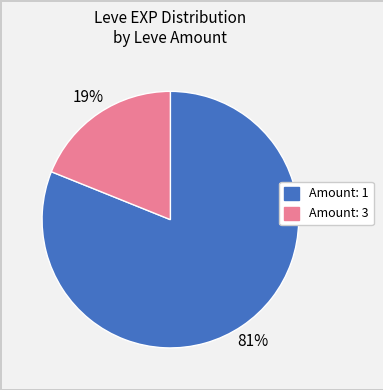

Count the number of slices in the pie.

2